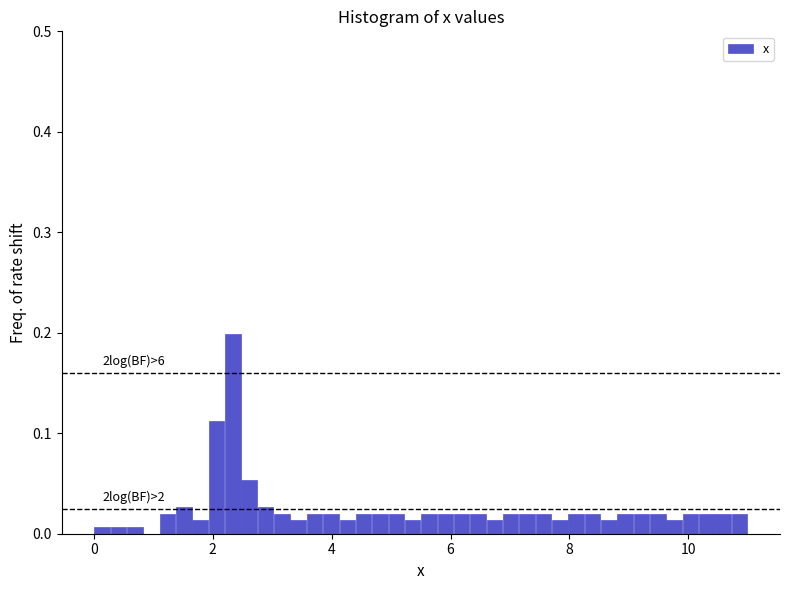

Around what value on the x-axis is the tallest bar? Give the approximate position of its centre, as read against the axis.

2.4